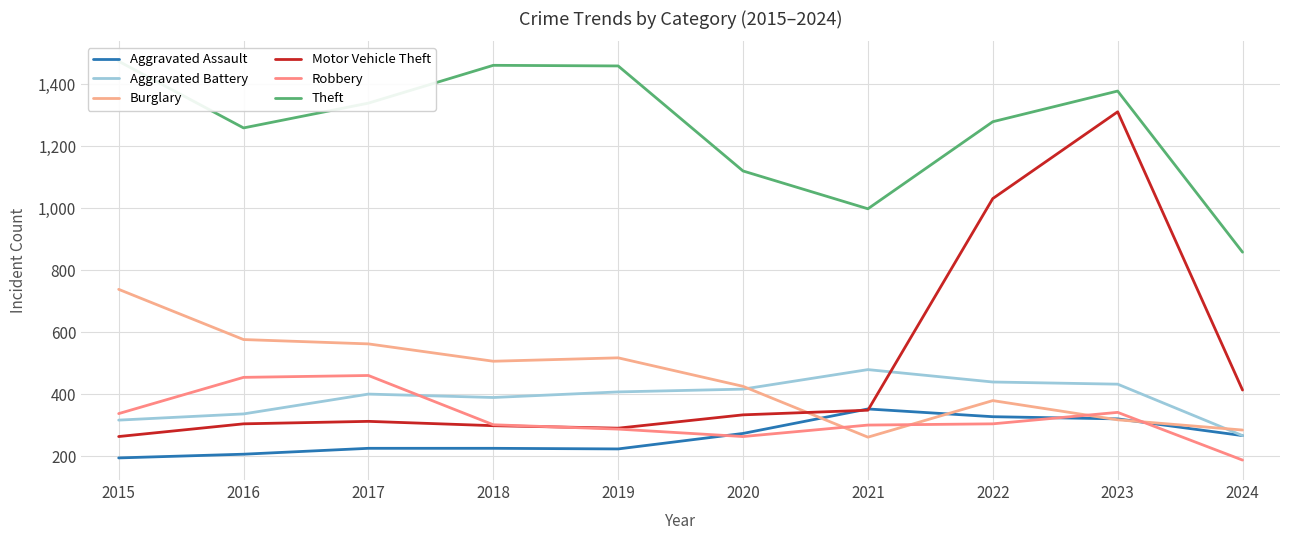

What is the average value of the Aggravated Battery series?

388